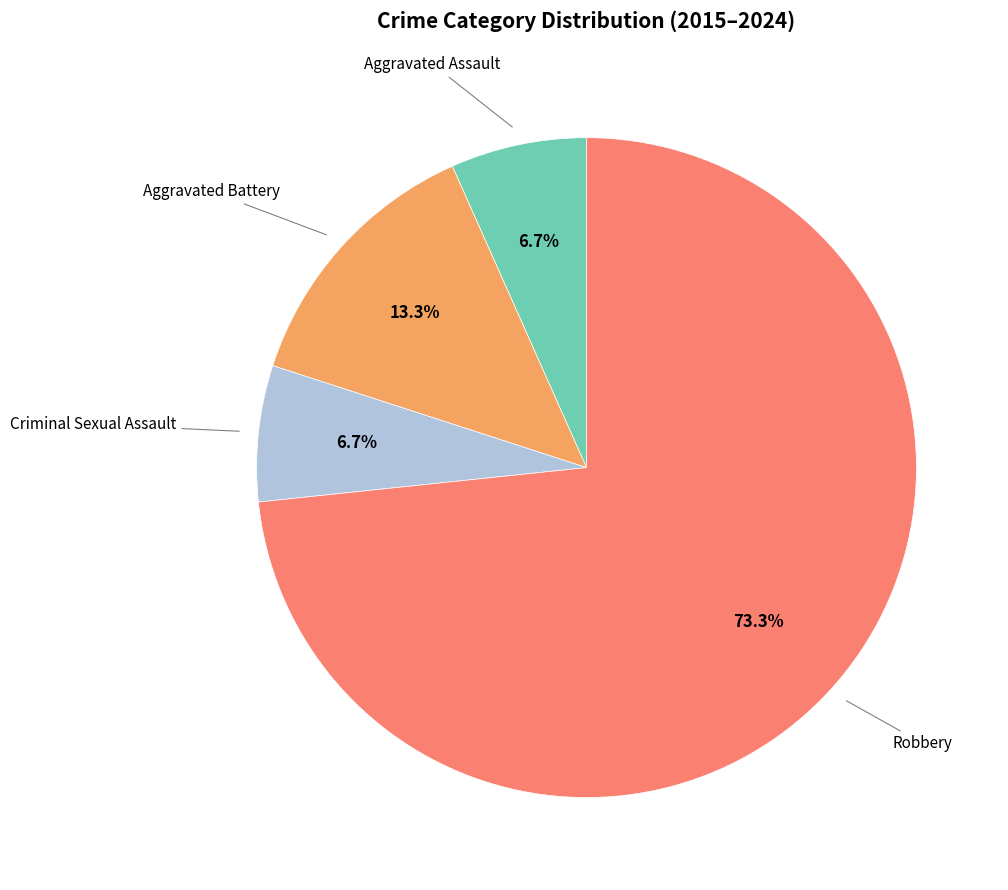

Which category has the smallest portion of the pie?

Aggravated Assault